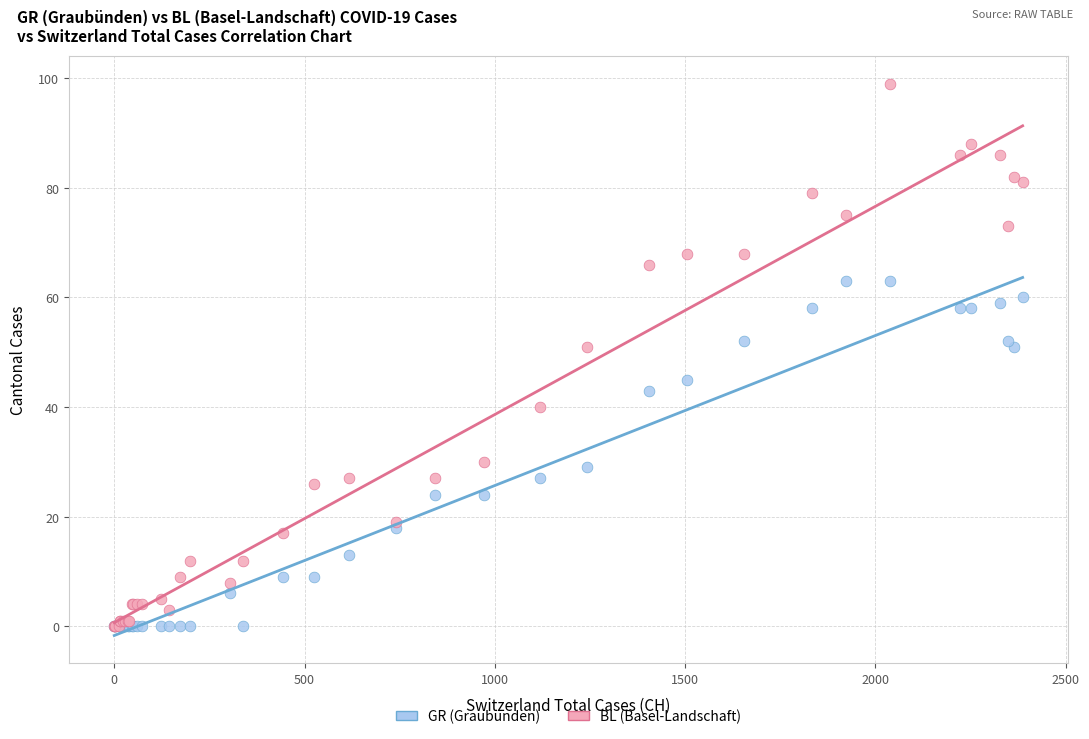

What are all the series names shown in the legend?

GR (Graubünden), BL (Basel-Landschaft)